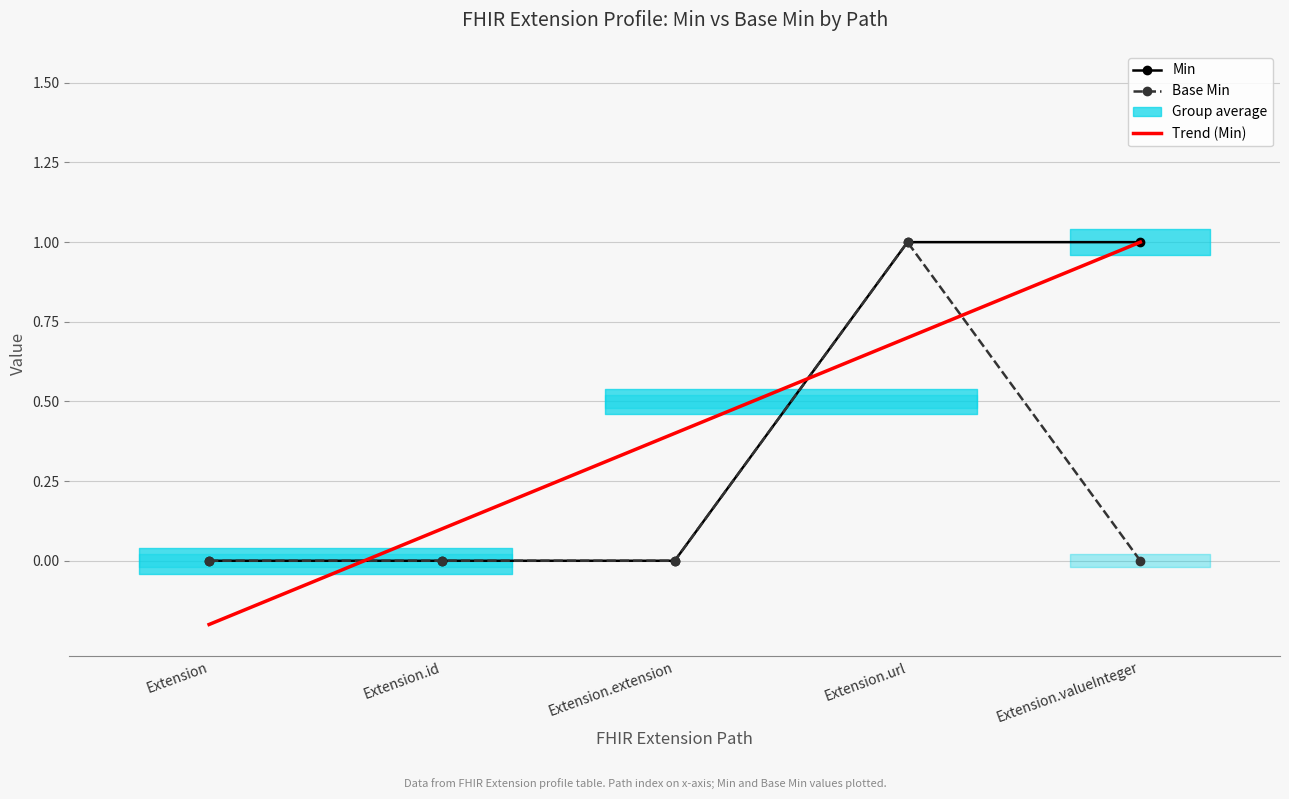

Which category has the lowest value across all series?

Extension